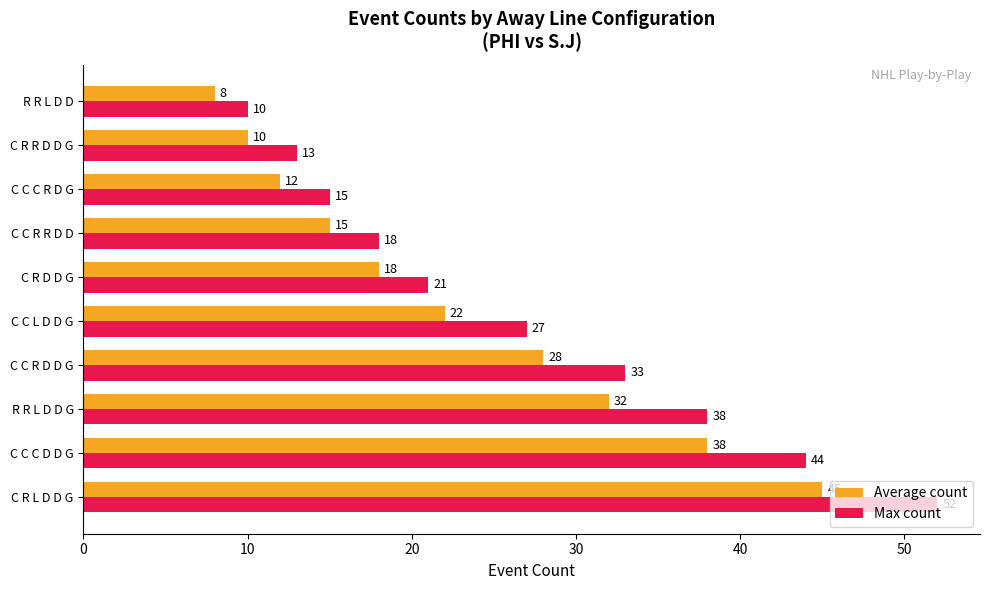

What is the difference between the maximum and minimum values in the Max count series?

42